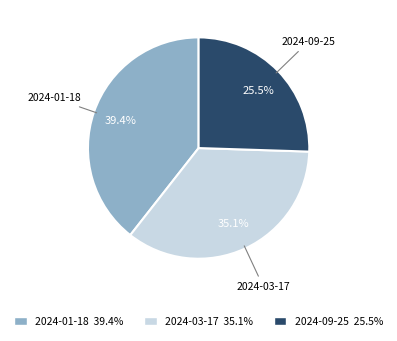

How many segments does this pie chart have?

3